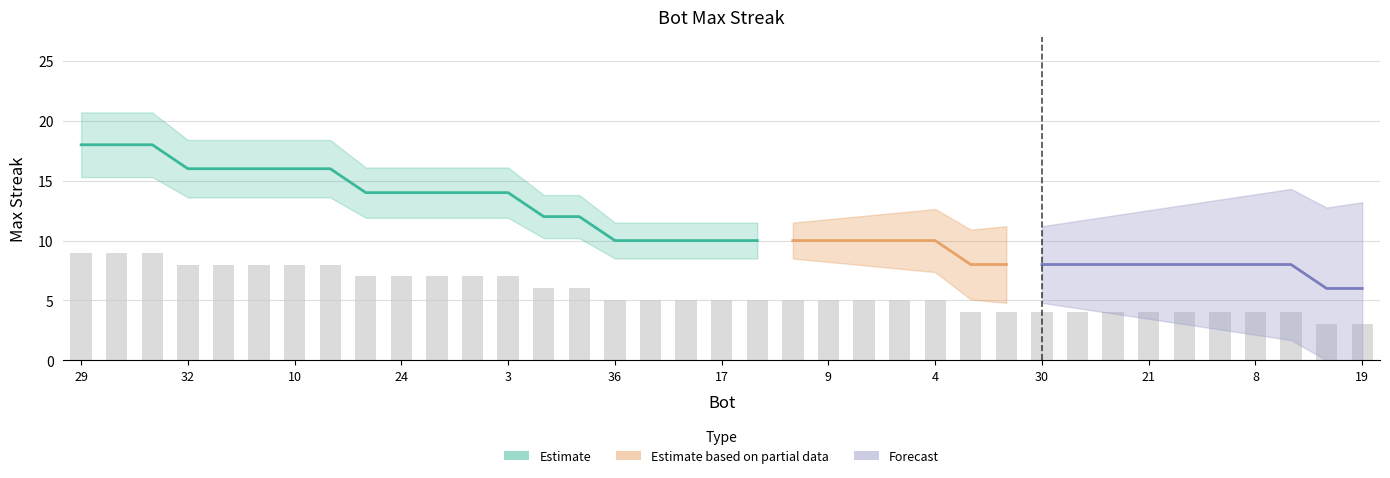

List the labels in order of value, largest first.

29, 27, 18, 32, 26, 15, 10, 2, 25, 24, 12, 5, 3, 22, 0, 36, 33, 20, 17, 13, 11, 9, 7, 6, 4, 34, 31, 30, 28, 23, 21, 16, 14, 8, 1, 35, 19